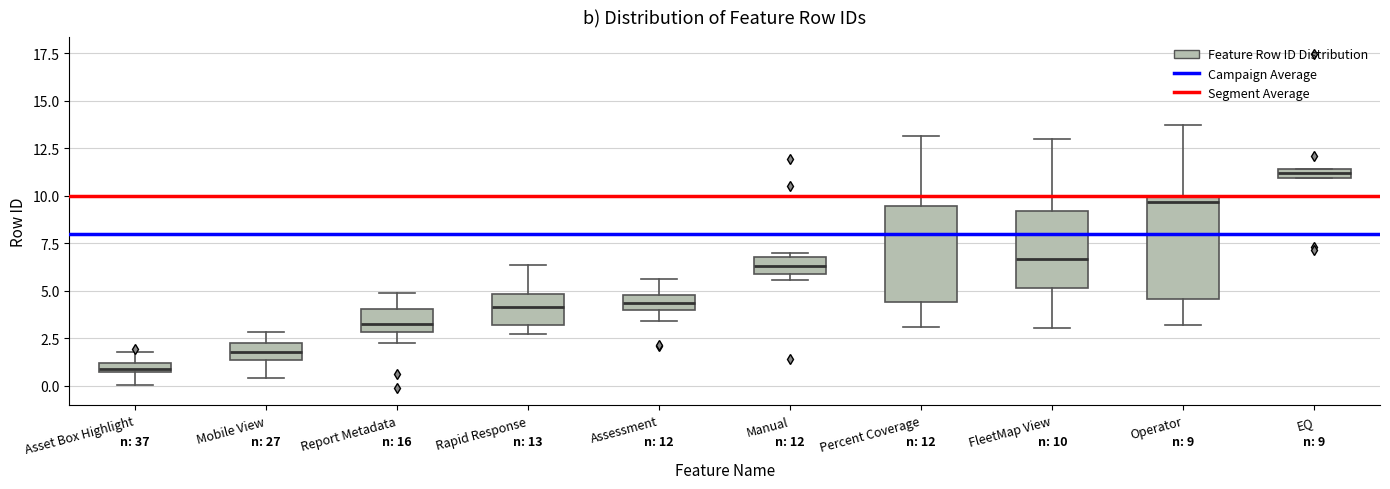

Which box has the highest median line?

EQ